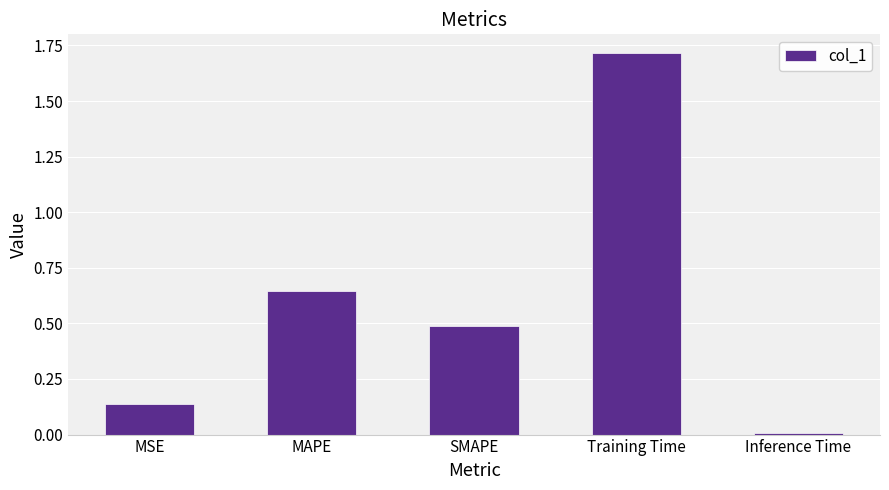

What is the label of the 3rd bar from the right?

SMAPE